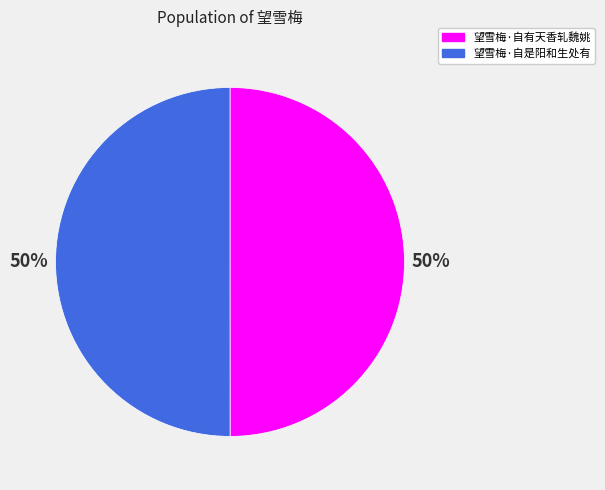

Count the number of slices in the pie.

2